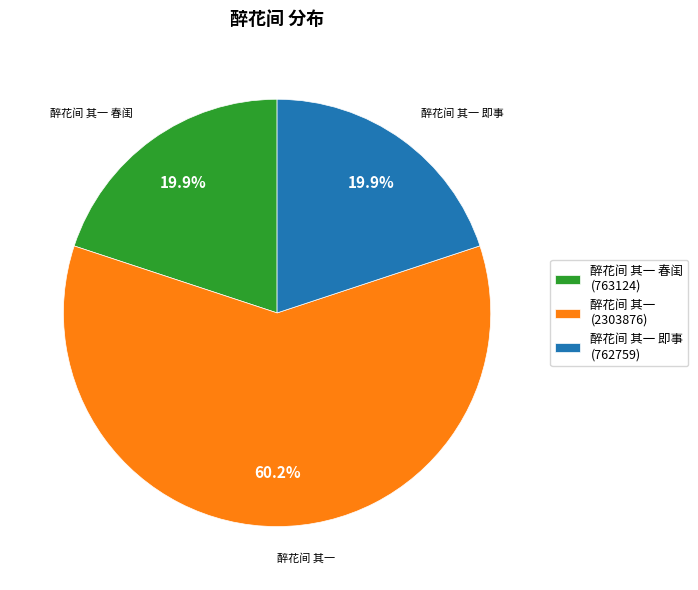

Is there a majority slice in this chart?

Yes